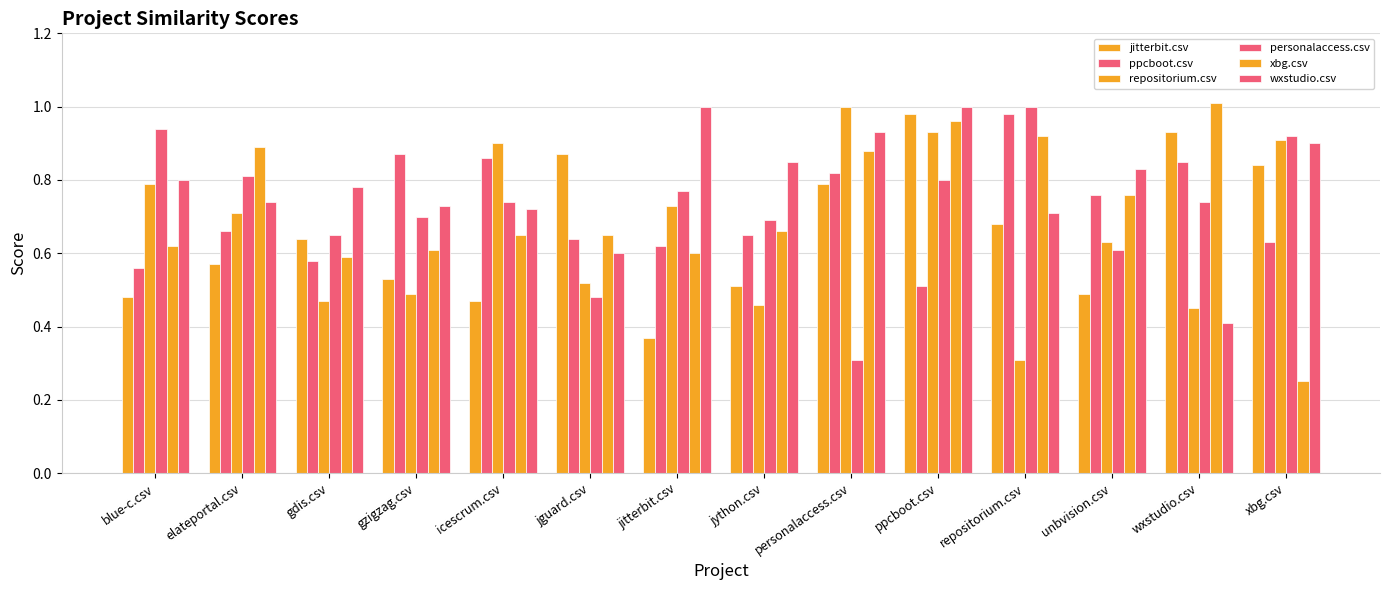

Which category has the highest value across all series?

wxstudio.csv